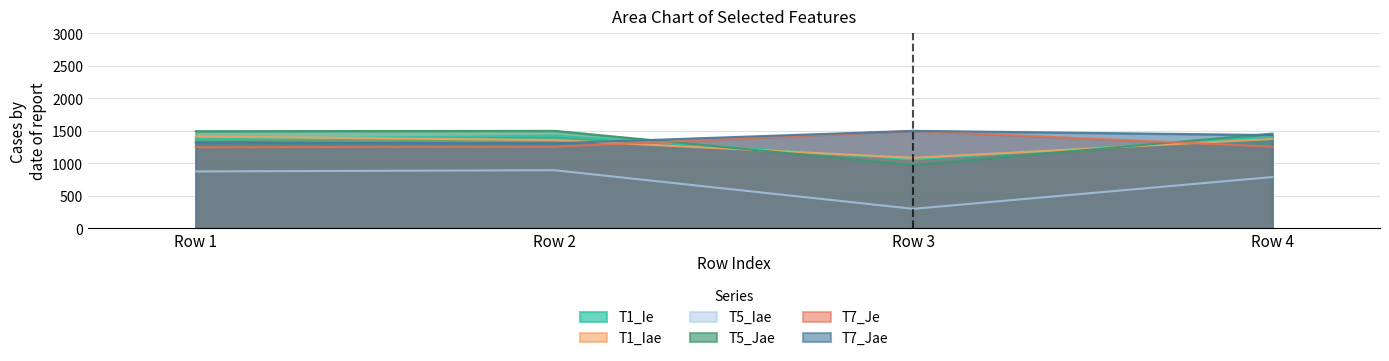

Rank the categories by T7_Jae value from highest to lowest.

Row 3, Row 4, Row 1, Row 2